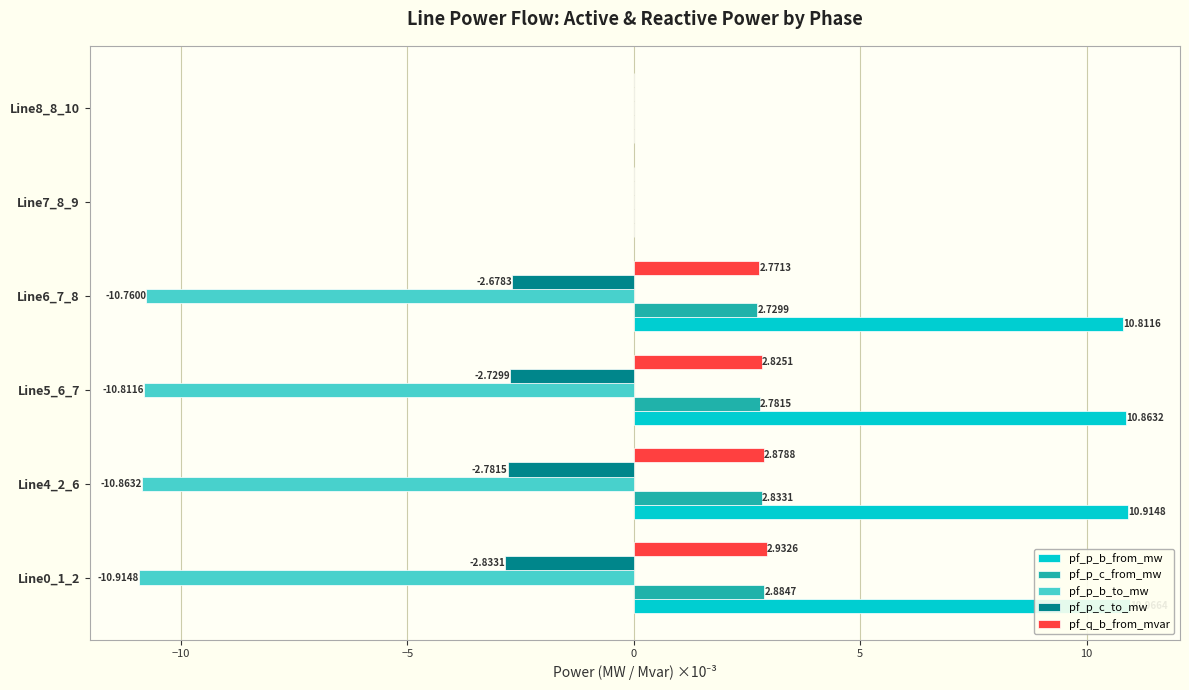

What are all the series names shown in the legend?

pf_p_b_from_mw, pf_p_c_from_mw, pf_p_b_to_mw, pf_p_c_to_mw, pf_q_b_from_mvar